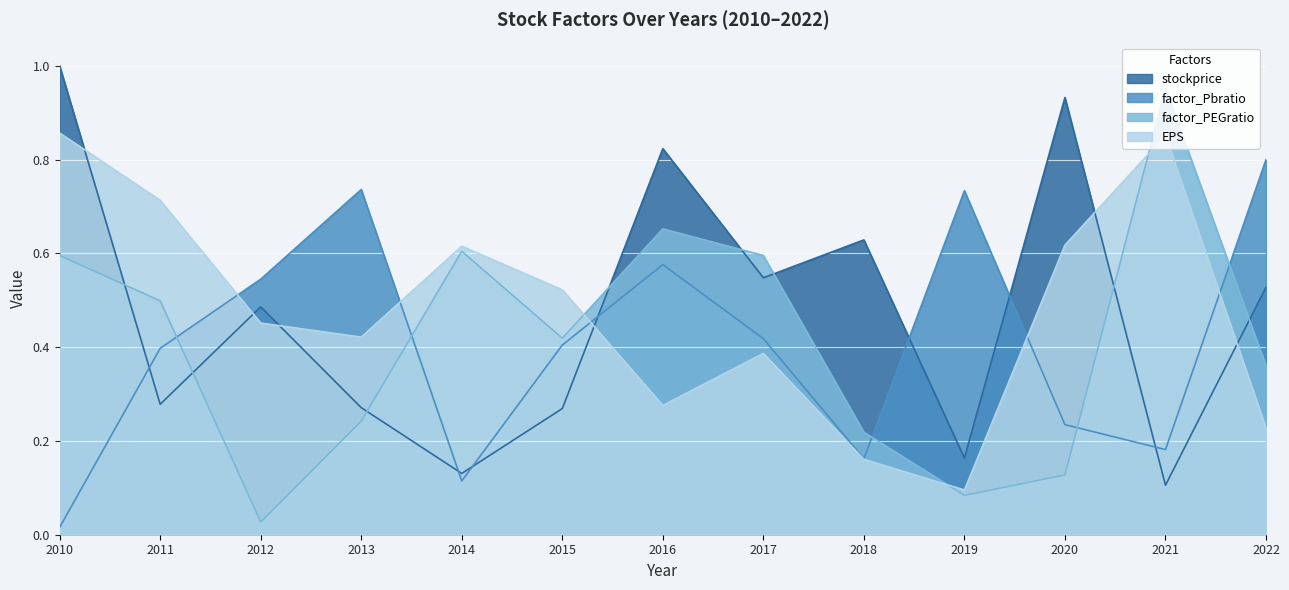

True or false: factor_PEGratio has a value of 0.1 at 2022.

False